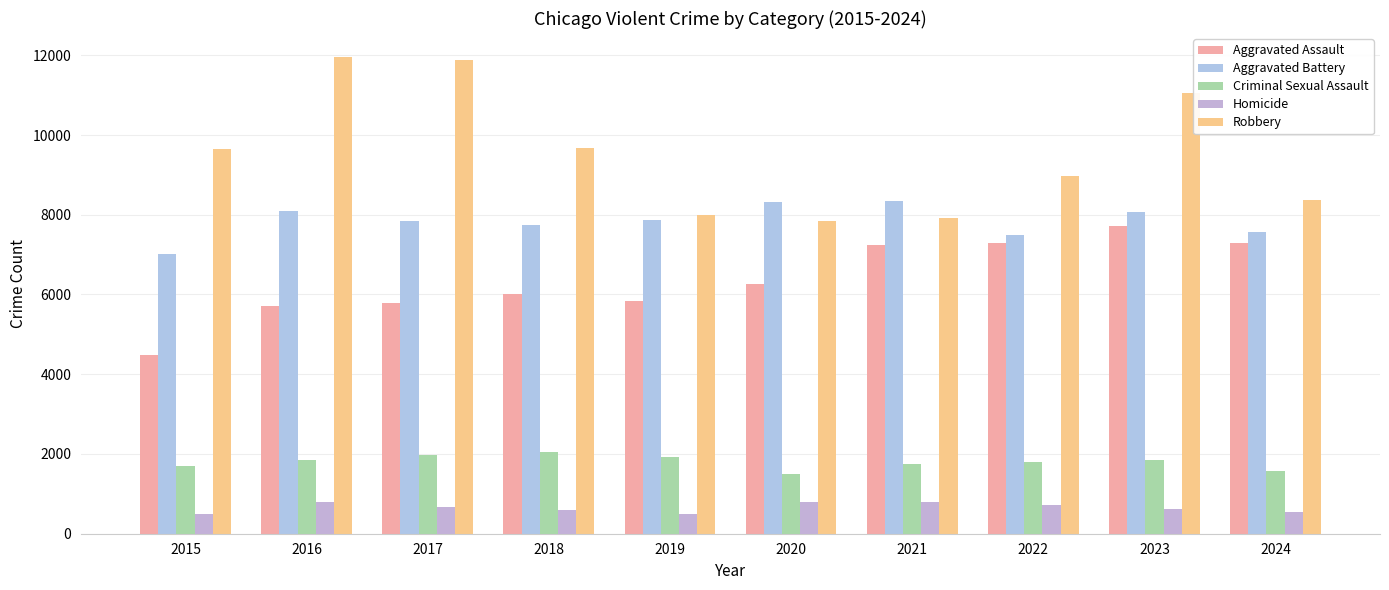

Is the value of Aggravated Assault at 2021 greater than the value of Aggravated Battery at 2023?

No